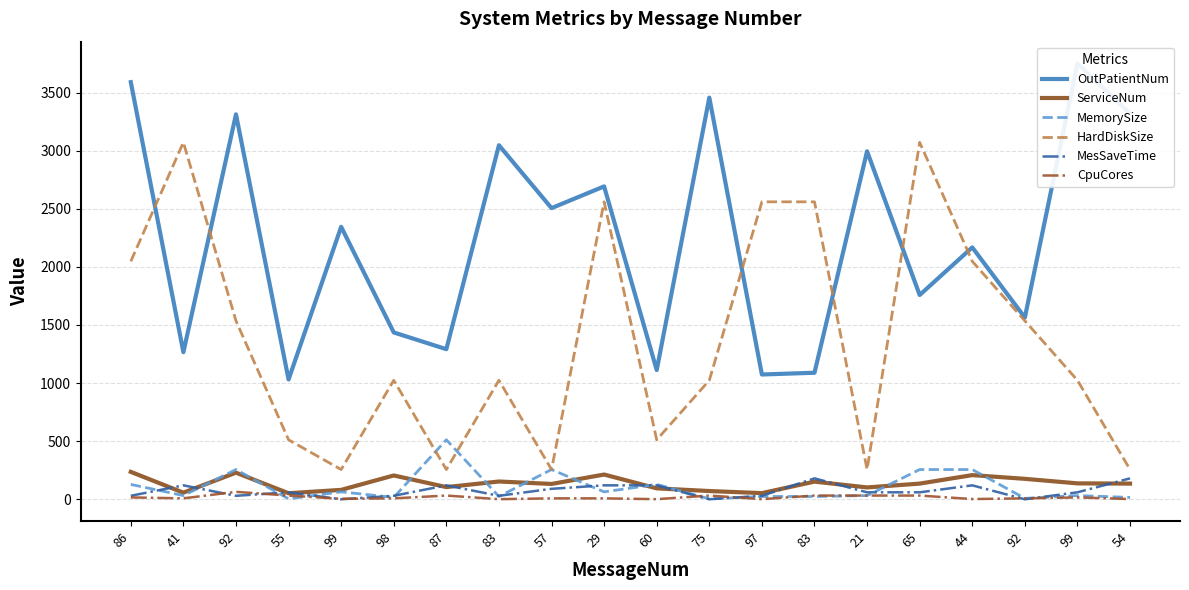

What is the difference between the highest and lowest values at 92?

3283